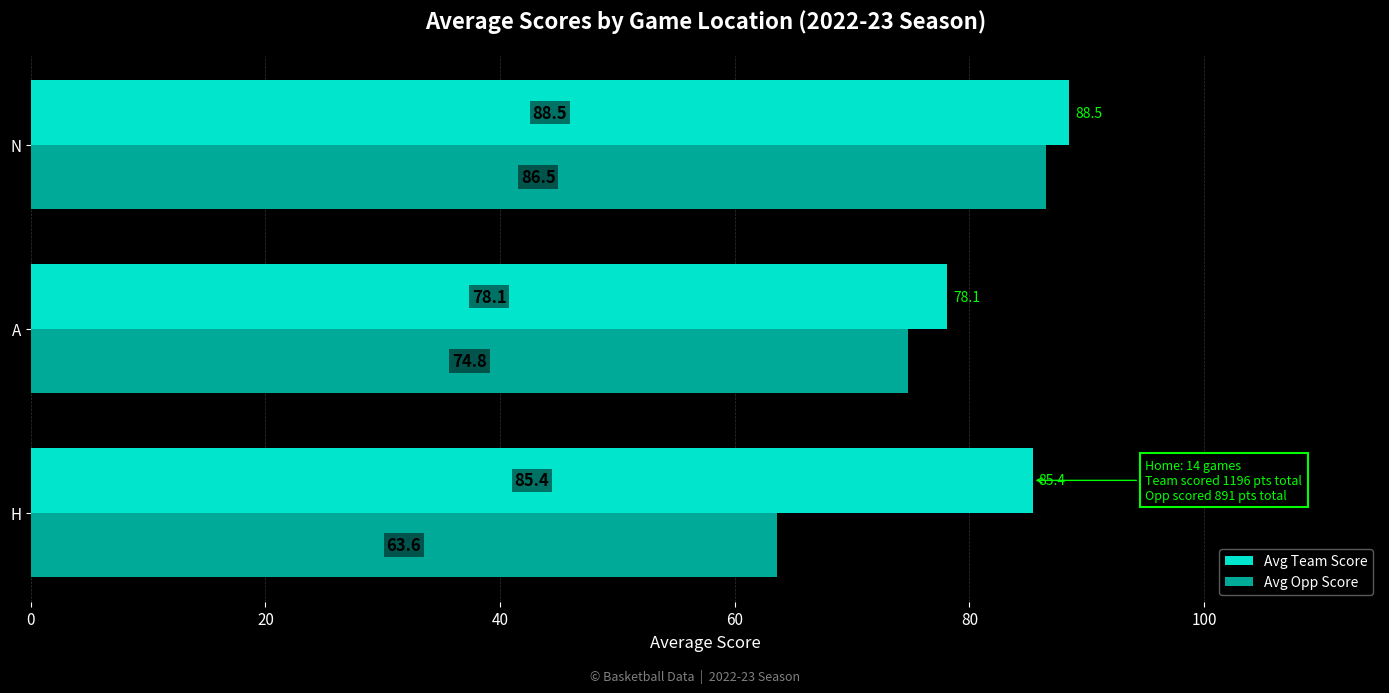

What is the spread (max minus min) of values at A?

3.3